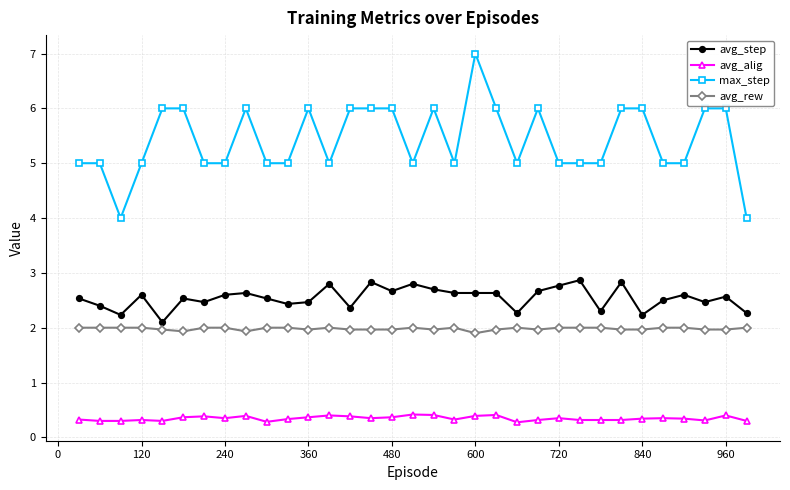

Which series has the largest range (max minus min)?

max_step